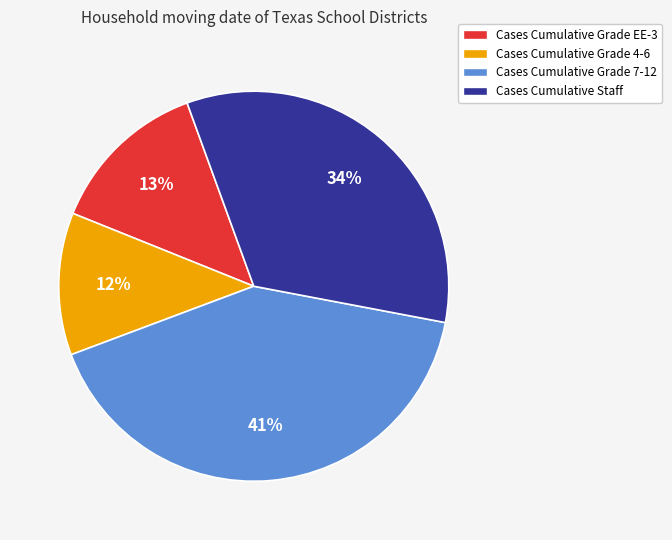

To the nearest percent, what percentage of the pie is Cases Cumulative Grade EE-3?

13%